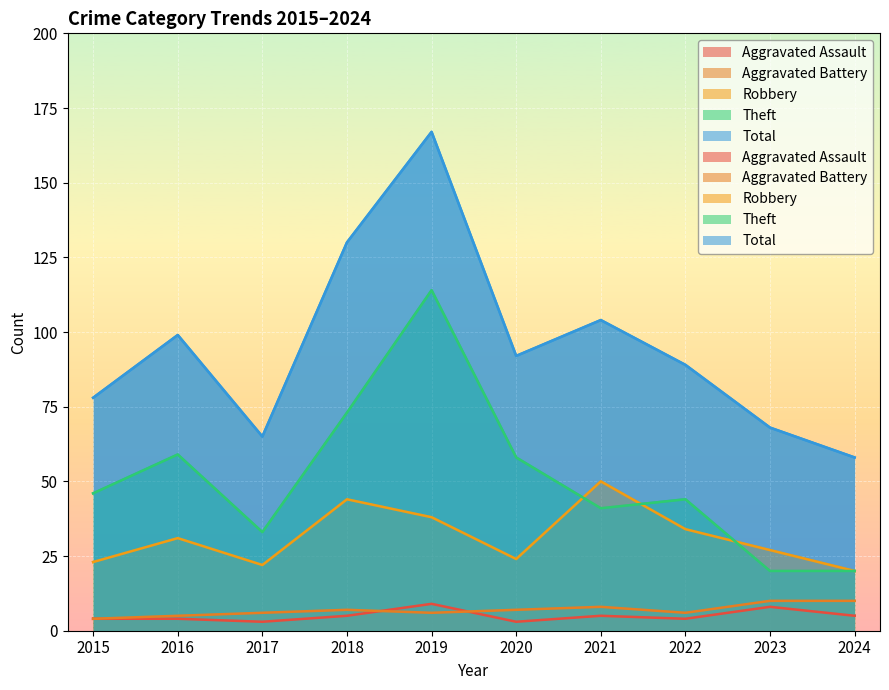

List the series in order of their peak value, highest first.

Total, Theft, Robbery, Aggravated Battery, Aggravated Assault